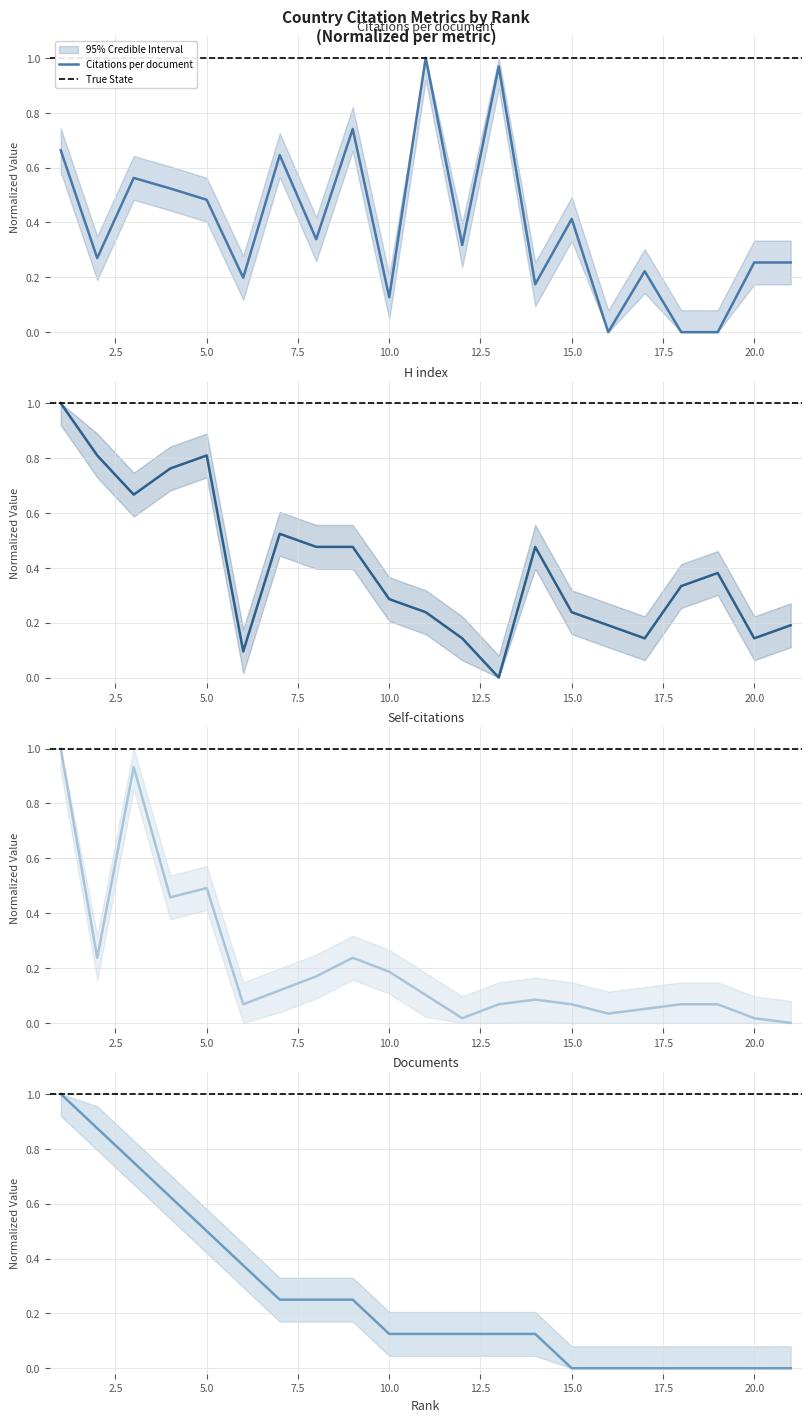

Rank the series by their maximum value, from highest to lowest.

Citations per document, Self-citations, H index, Documents